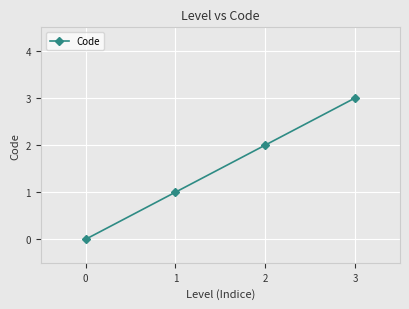

Reading left to right, what are all the values shown in this chart?

0=0	1=1	2=2	3=3